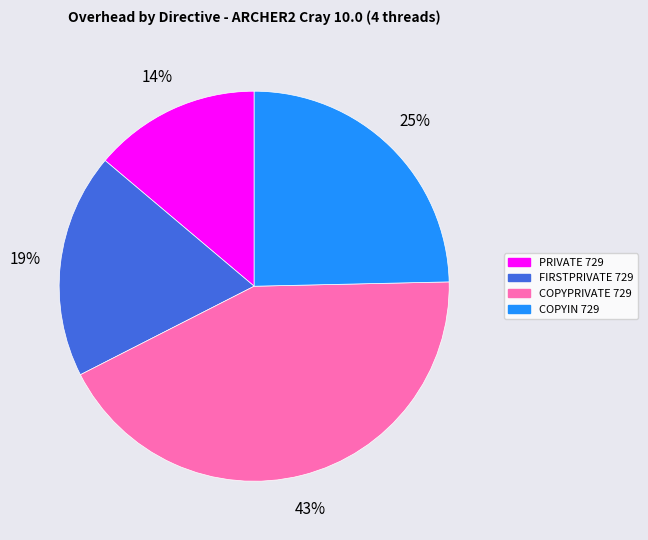

To the nearest percent, what percentage of the pie is COPYIN 729?

25%